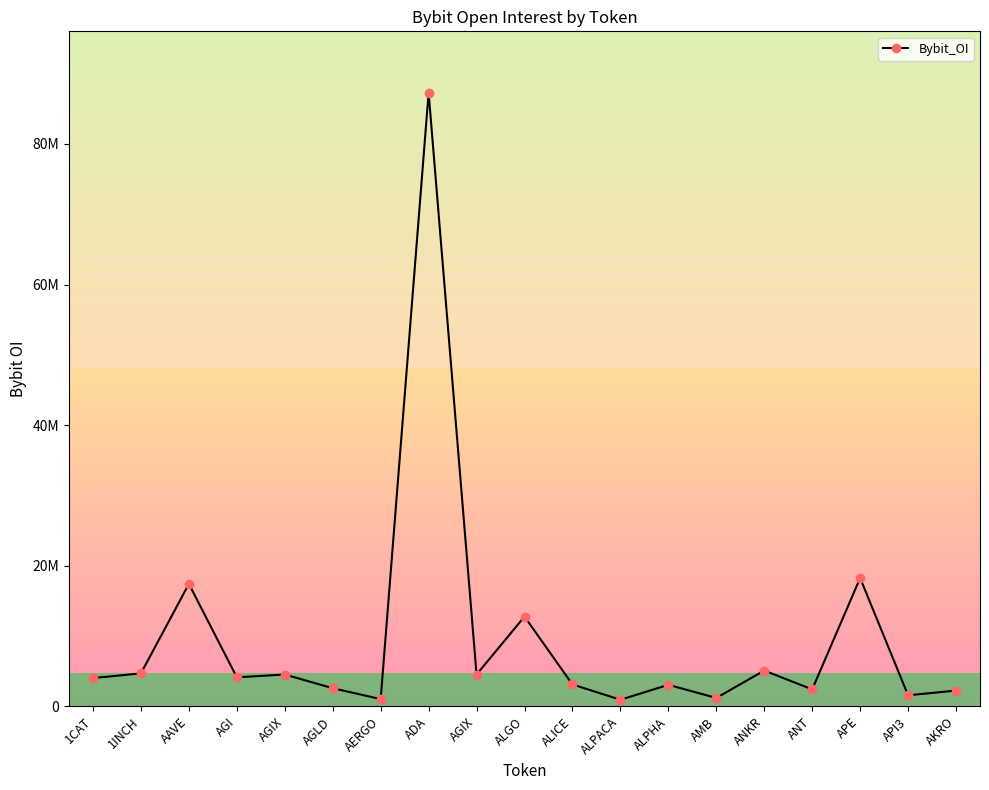

Is this an area chart (filled region under the line)?

No